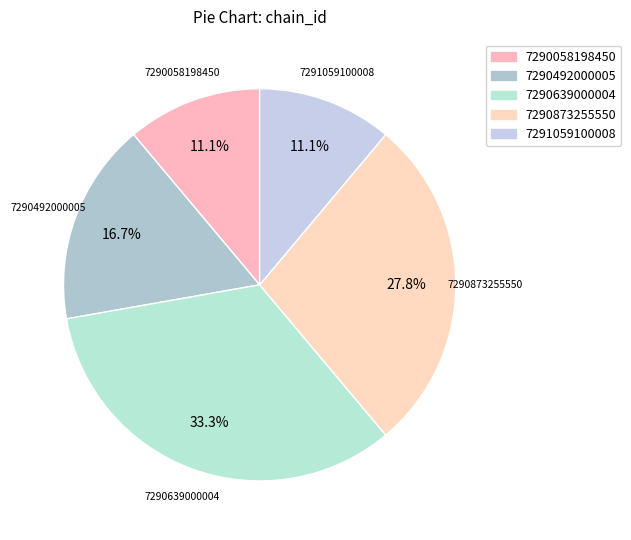

To the nearest percent, what is the average slice percentage?

20%